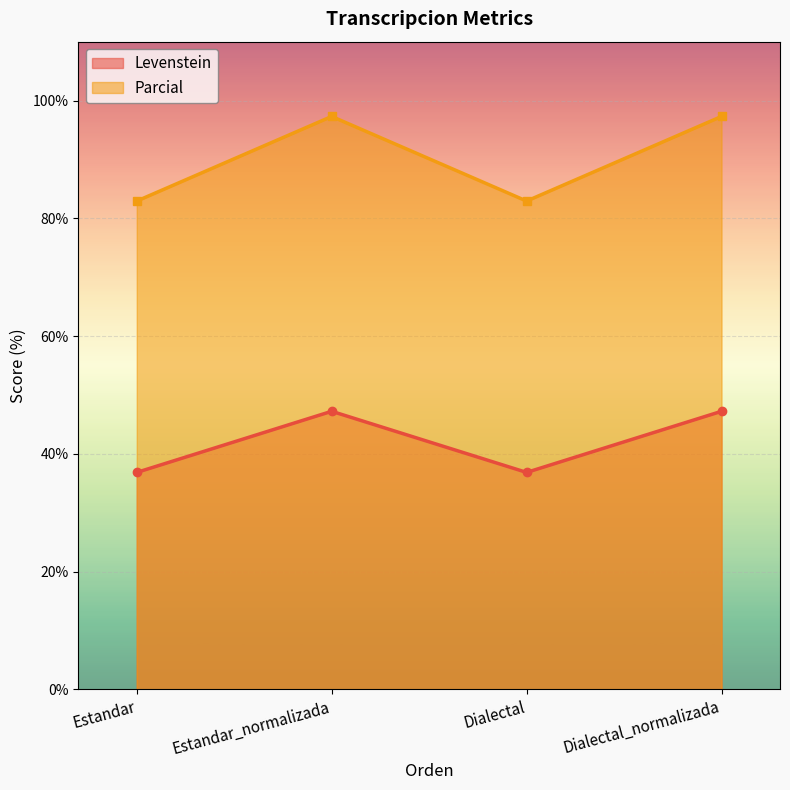

What is the average value of the Parcial series?

90.1